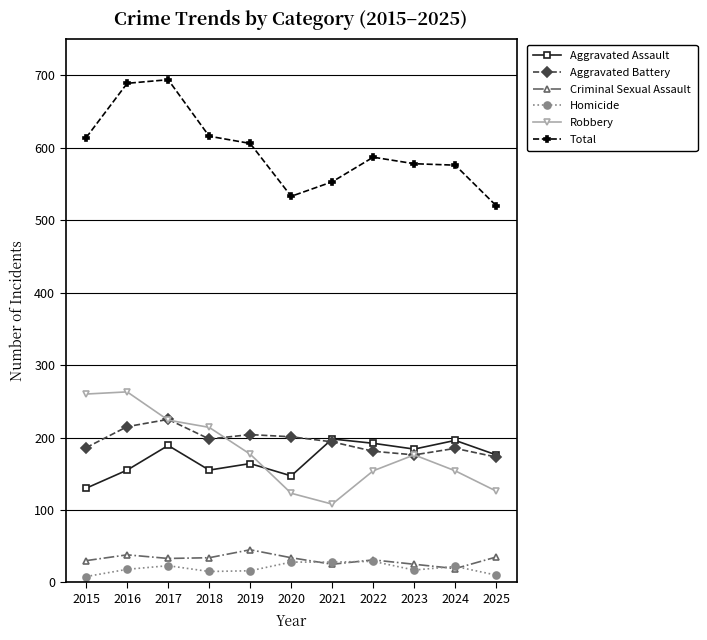

True or false: Aggravated Assault and Criminal Sexual Assault intersect in this chart.

False